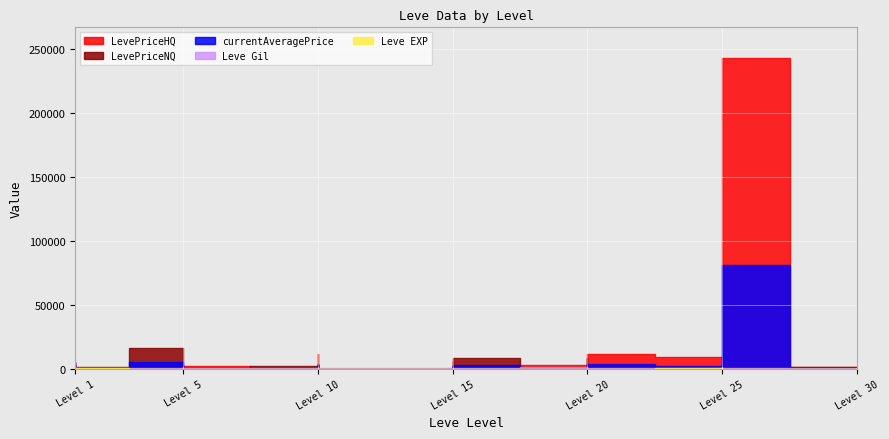

The value of Leve Gil at 25 is 635. True or false?

False